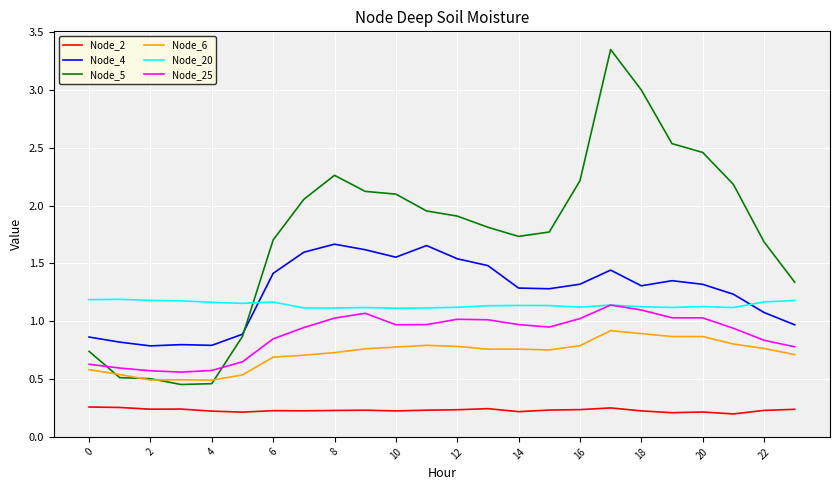

True or false: Node_4 has more than 1 points higher than both neighbors.

True